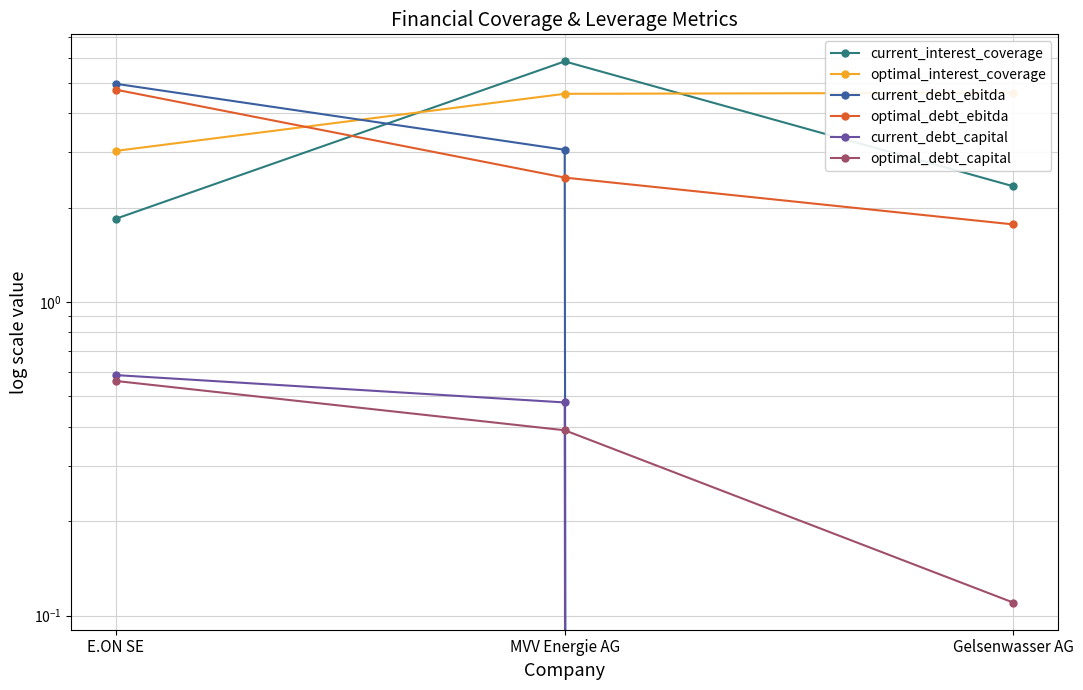

What is the sum of all optimal_debt_capital values?

1.1